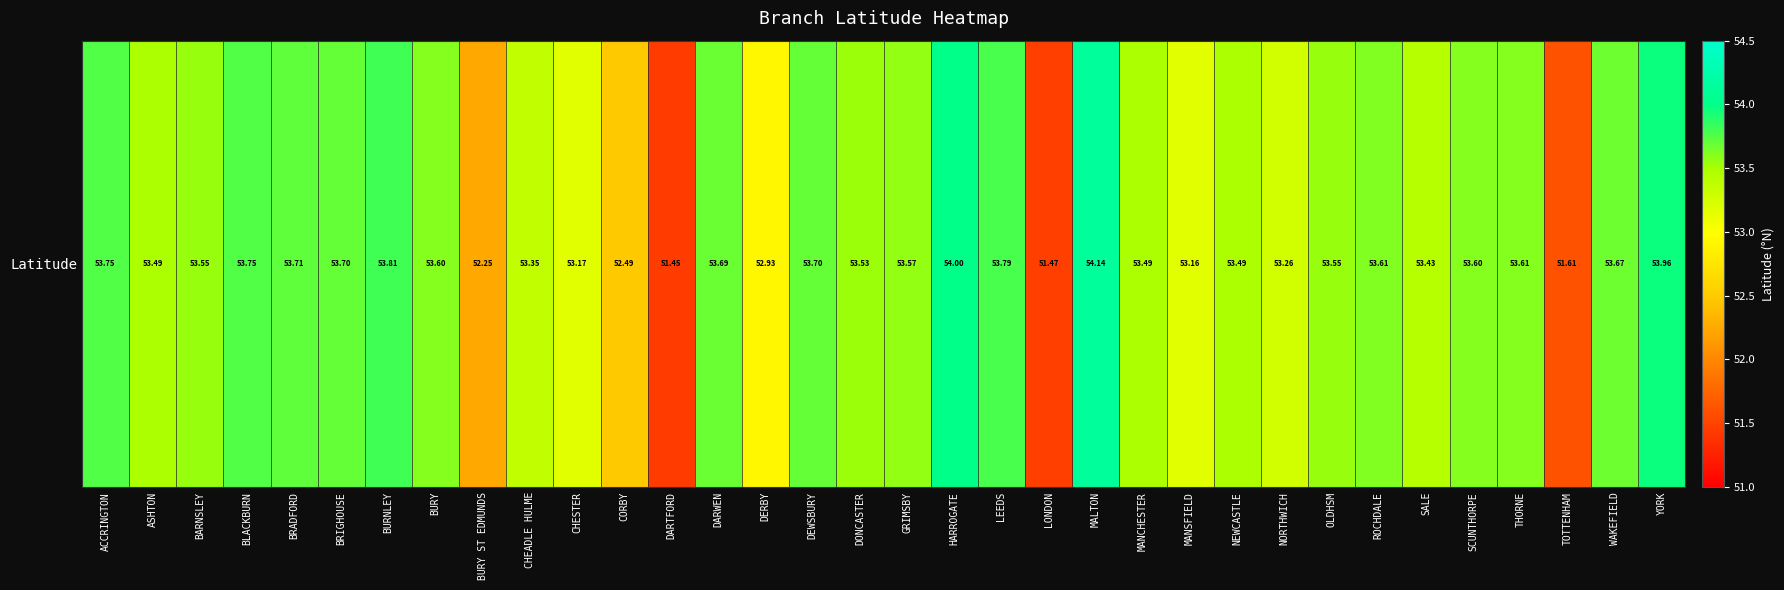

List the labels in order of value, largest first.

MALTON, HARROGATE, YORK, BURNLEY, LEEDS, BLACKBURN, ACCRINGTON, BRADFORD, BRIGHOUSE, DEWSBURY, DARWEN, WAKEFIELD, ROCHDALE, THORNE, BURY, SCUNTHORPE, GRIMSBY, BARNSLEY, OLDHSM, DONCASTER, MANCHESTER, NEWCASTLE, ASHTON, SALE, CHEADLE HULME, NORTHWICH, CHESTER, MANSFIELD, DERBY, CORBY, BURY ST EDMUNDS, TOTTENHAM, LONDON, DARTFORD